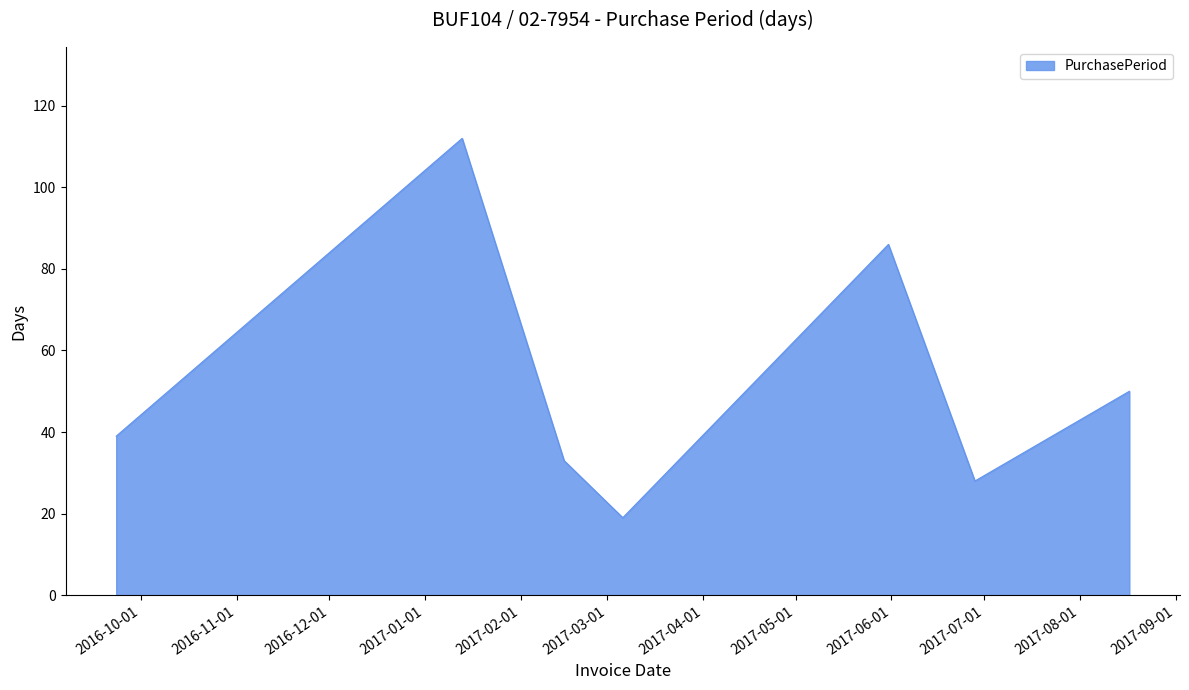

What is the difference between the maximum and minimum values?

93